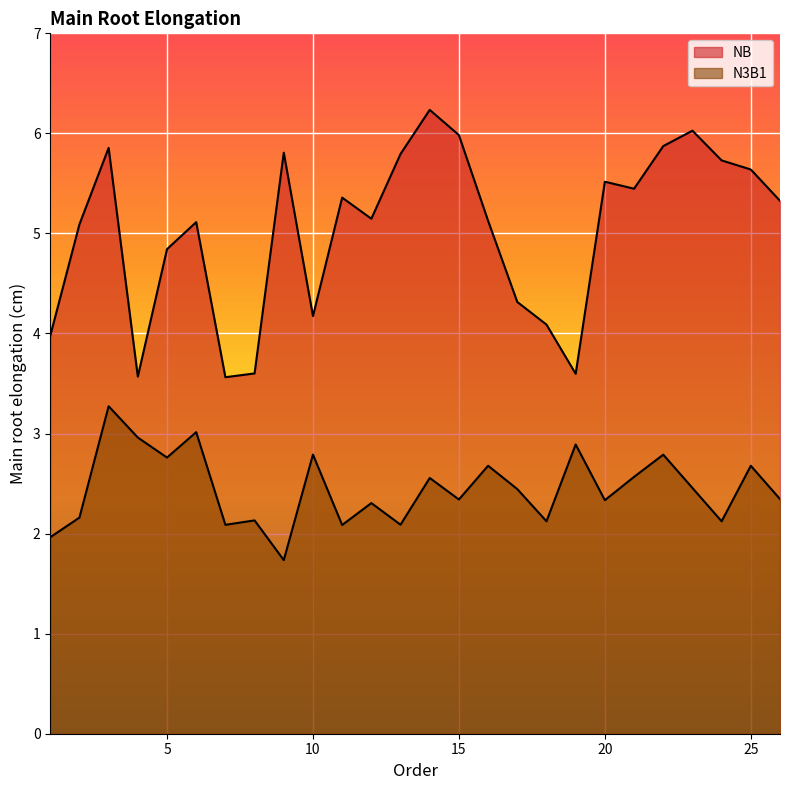

True or false: N3B1 has a value of 2.7 at 16.

True